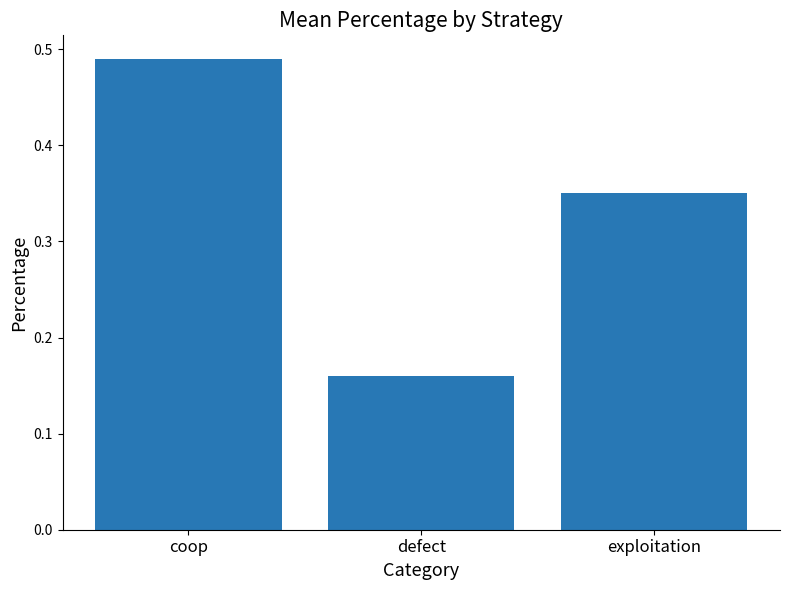

At which label is the value closest to 0?

defect